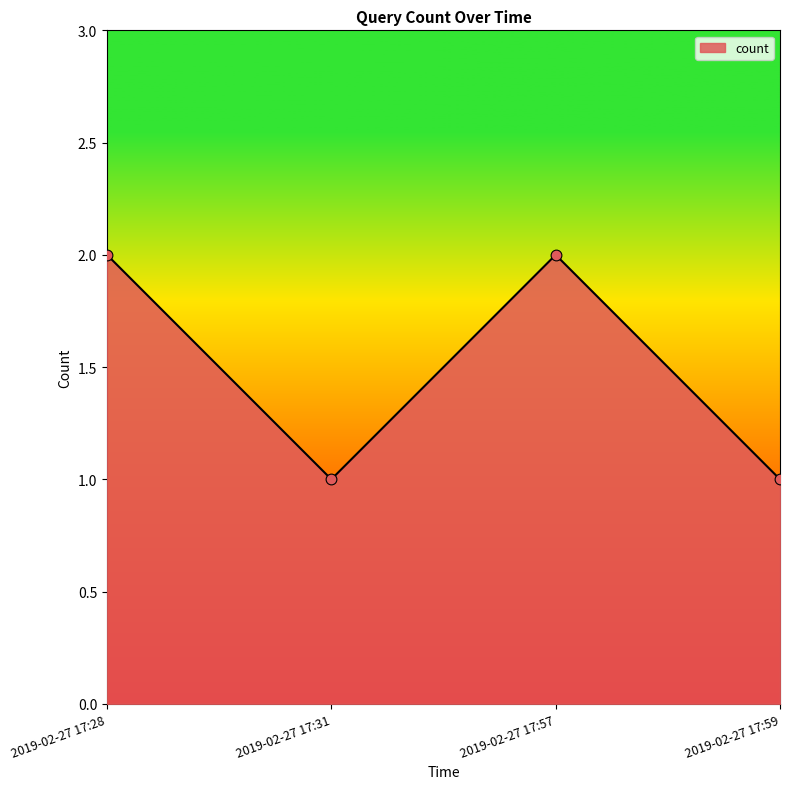

Which has a higher value, 2019-02-27 17:57 or 2019-02-27 17:31?

2019-02-27 17:57